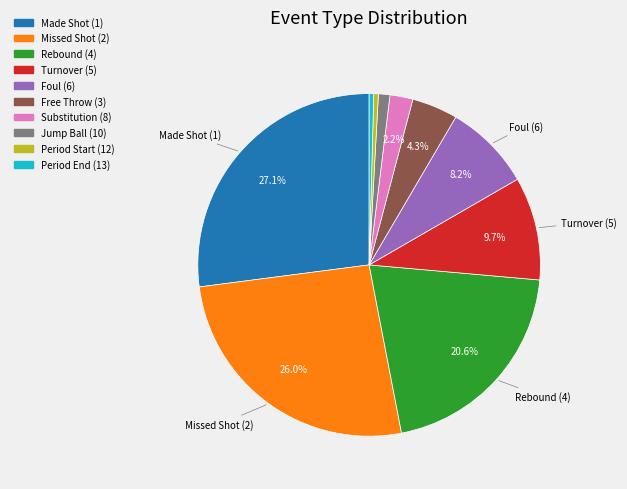

Is there any slice that represents more than half of the pie?

No